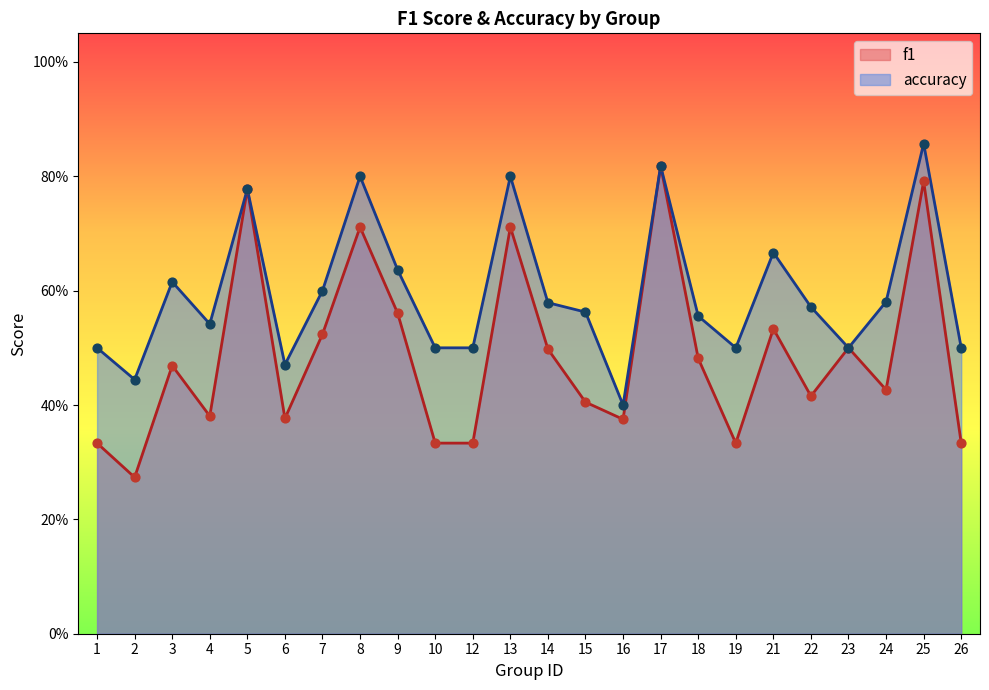

What is the total value across all series at 15?

1.0